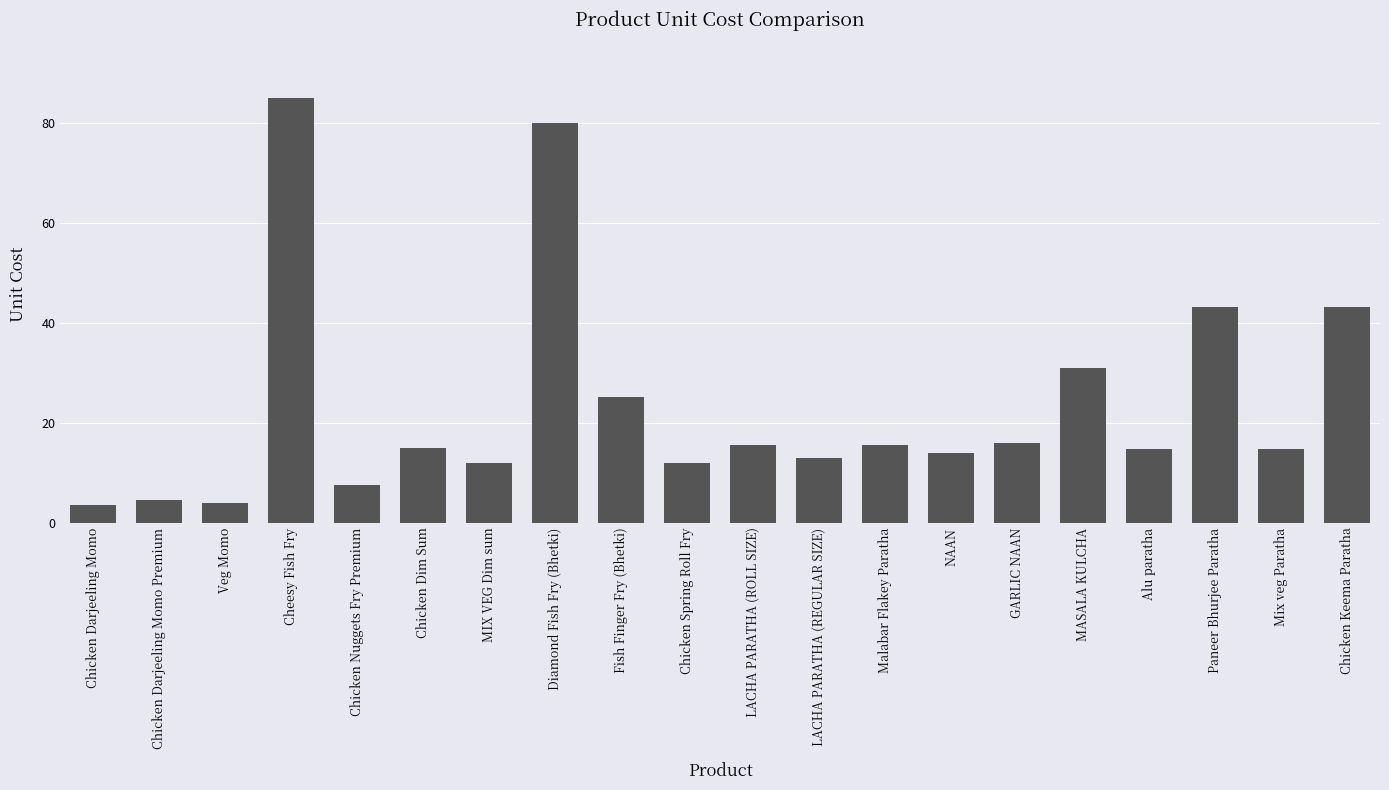

Which has a higher value, MIX VEG Dim sum or Alu paratha?

Alu paratha